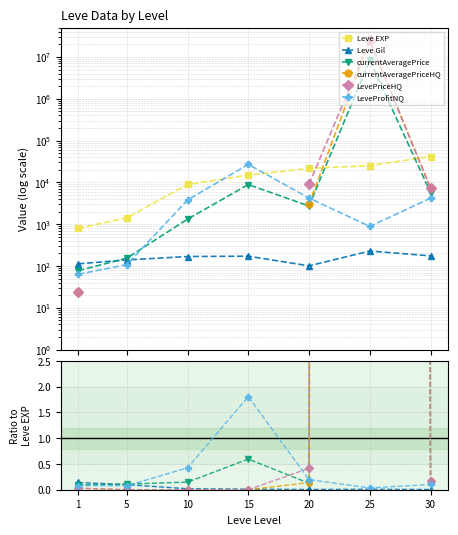

Which series ends up on top after the final intersection of LeveProfitNQ and LevePriceHQ?

LevePriceHQ